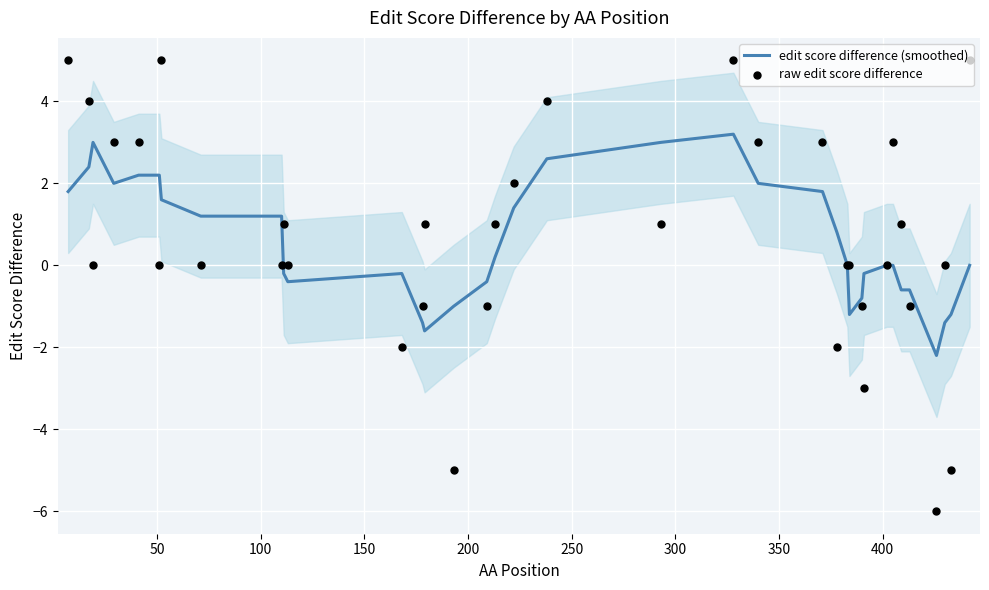

What are all the series names shown in the legend?

edit score difference (smoothed), raw edit score difference